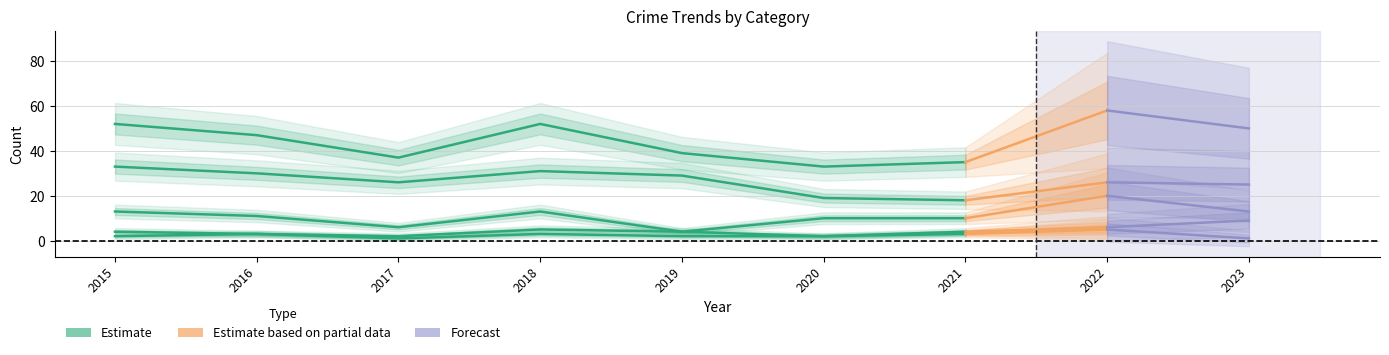

List the labels in order of Aggravated Battery value, largest first.

2023, 2022, 2018, 2015, 2019, 2021, 2016, 2017, 2020